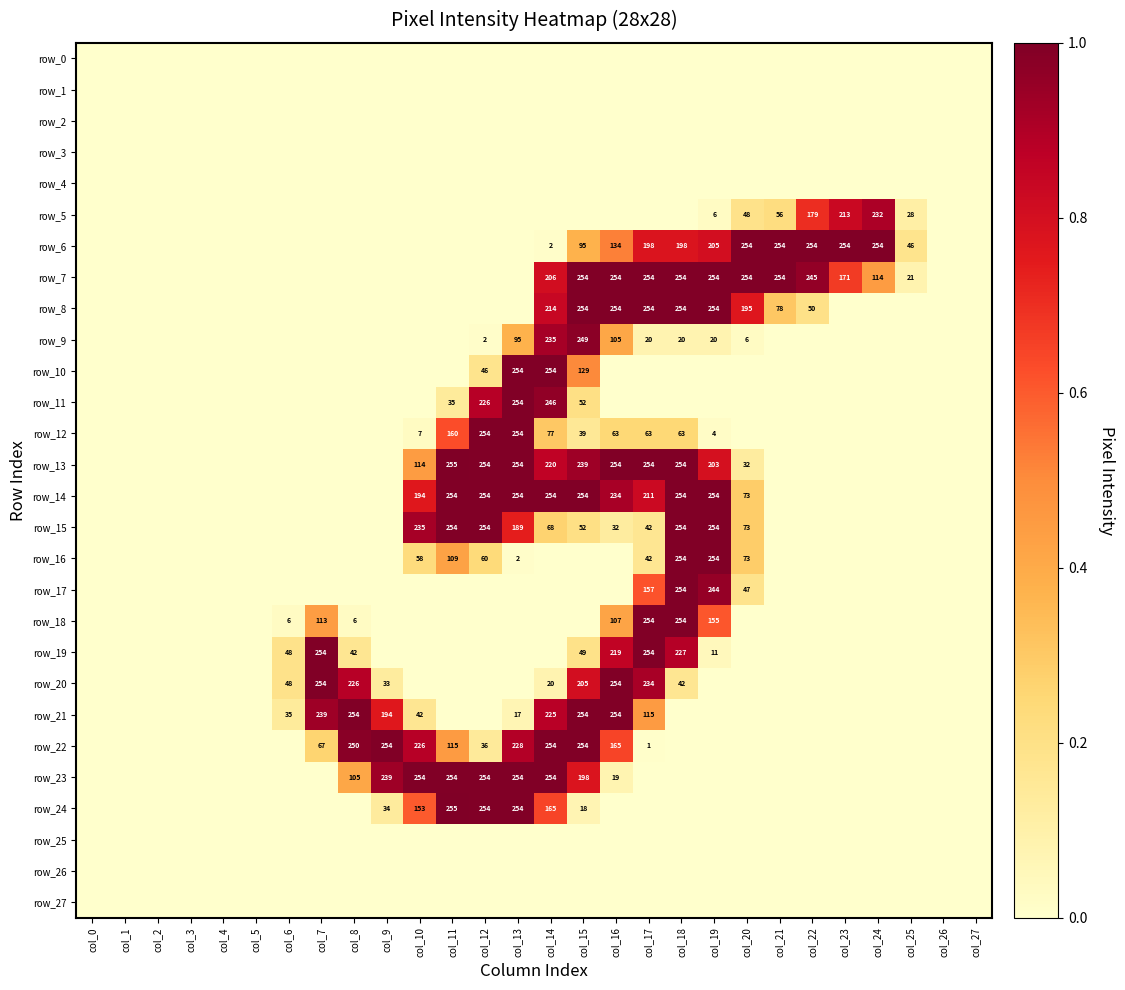

True or false: row_18 has a value of 0.0 at col_5.

True